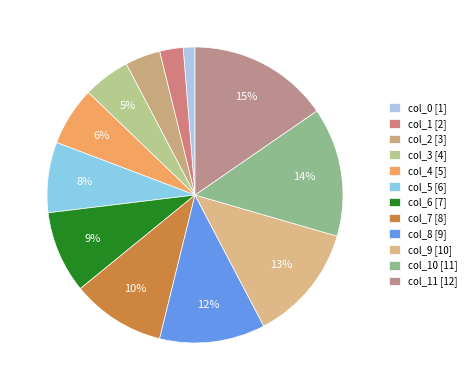

How many slices are in this pie chart?

12